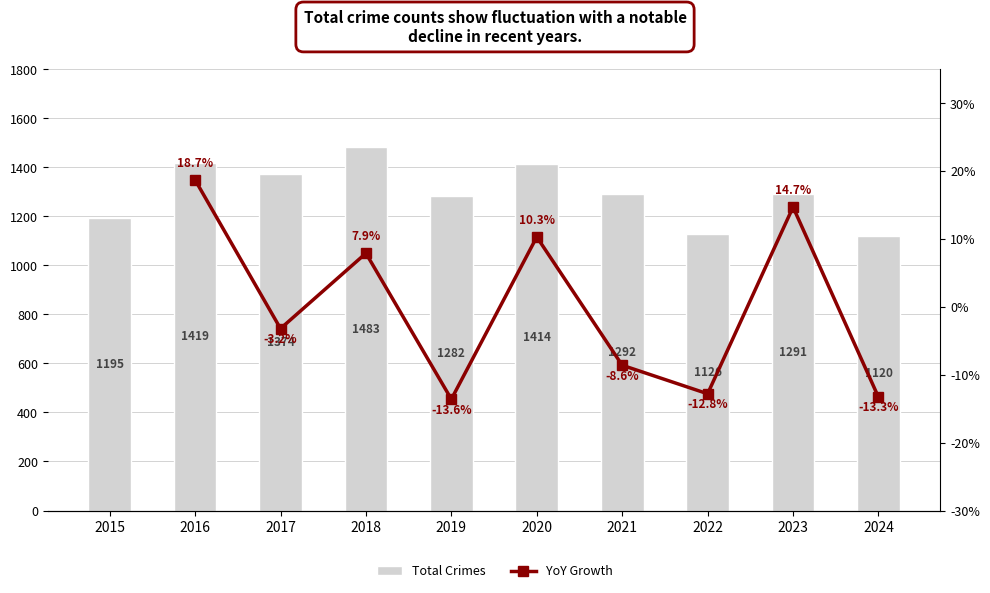

What is the value of the 8th bar from the left?

1126